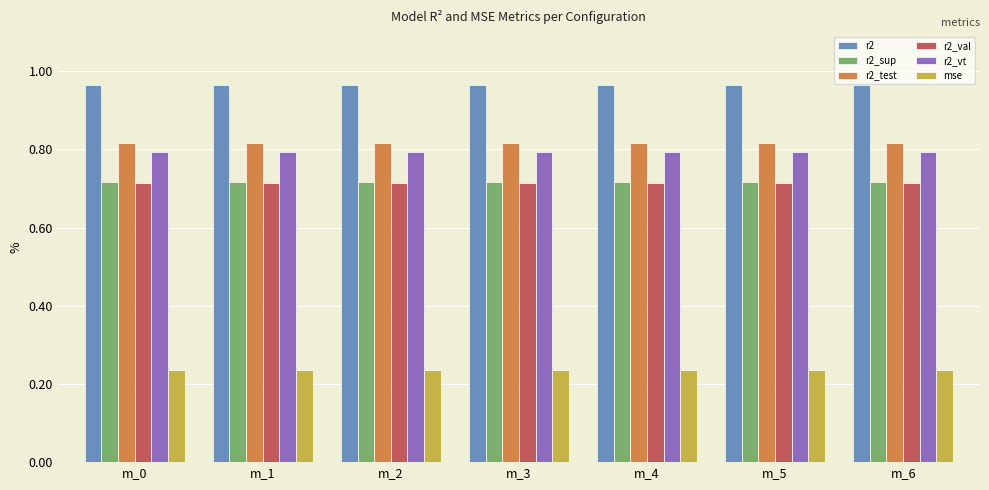

Is it true that r2_test equals 1.3 at m_3?

False